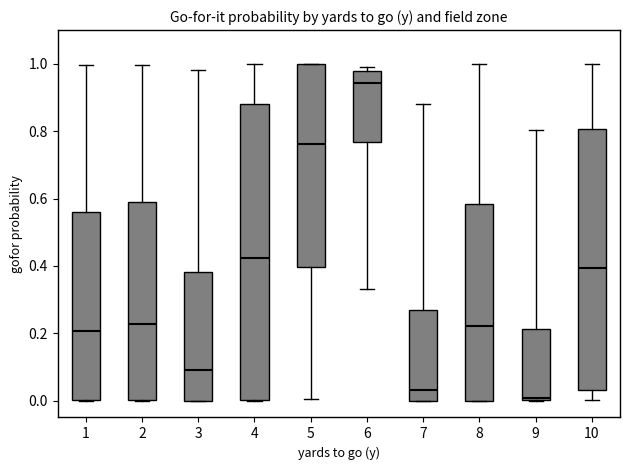

Reading left to right, transcribe this box plot: for each box, give where its median line is, the range the box spans, and where its two whiskers end, as read against the y-axis. The values are not printed on the chart, so give them approximately, as read against the axis.

1: median 0.20, box 0.00 to 0.56, whiskers 0.00 to 1.00
2: median 0.22, box 0.00 to 0.58, whiskers 0.00 to 1.00
3: median 0.10, box 0.00 to 0.38, whiskers 0.00 to 0.98
4: median 0.42, box 0.00 to 0.88, whiskers 0.00 to 1.00
5: median 0.76, box 0.40 to 1.00, whiskers 0.00 to 1.00
6: median 0.94, box 0.76 to 0.98, whiskers 0.34 to 1.00
7: median 0.04, box 0.00 to 0.26, whiskers 0.00 to 0.88
8: median 0.22, box 0.00 to 0.58, whiskers 0.00 to 1.00
9: median 0.00 (just above the box's lower edge), box 0.00 to 0.22, whiskers 0.00 to 0.80
10: median 0.40, box 0.04 to 0.80, whiskers 0.00 to 1.00